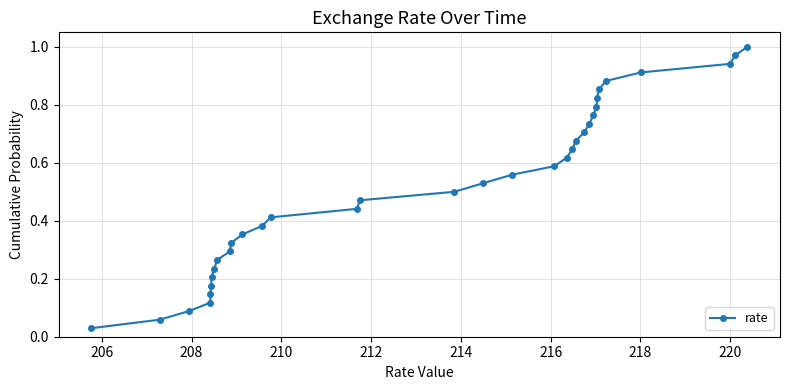

True or false: the data has more than 0 interior local peaks.

False